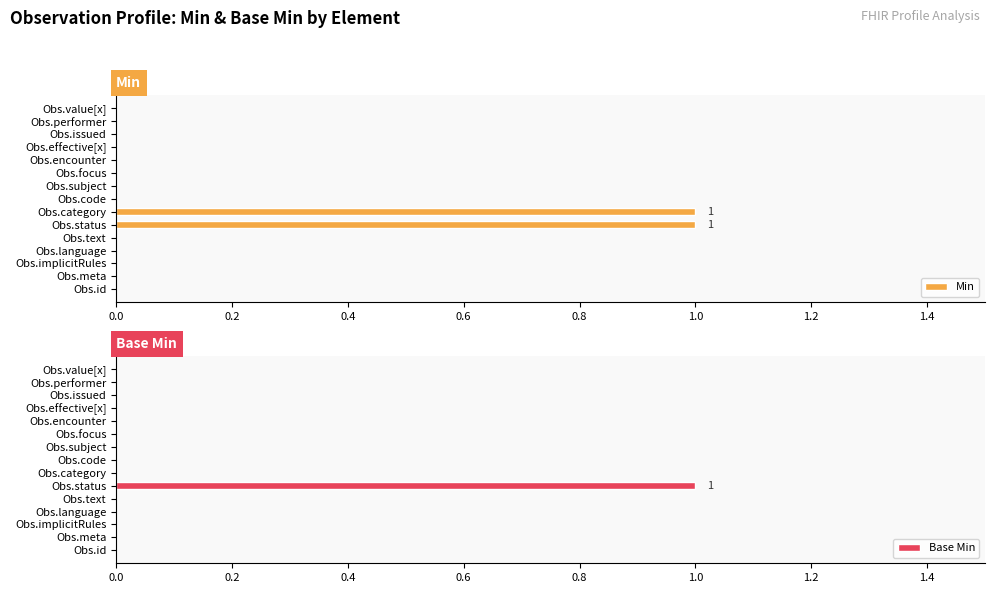

How many Min values are between 0 and 1?

15